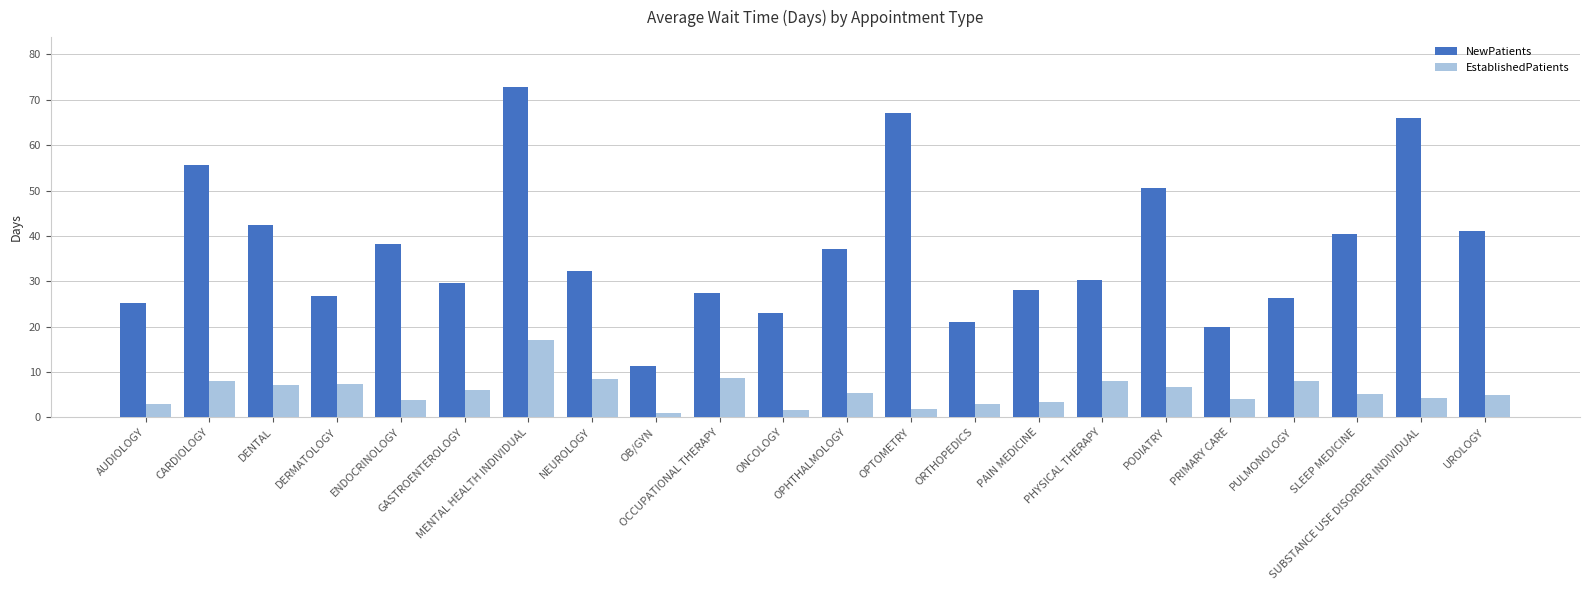

The value of EstablishedPatients at PHYSICAL THERAPY is 3.8. True or false?

False